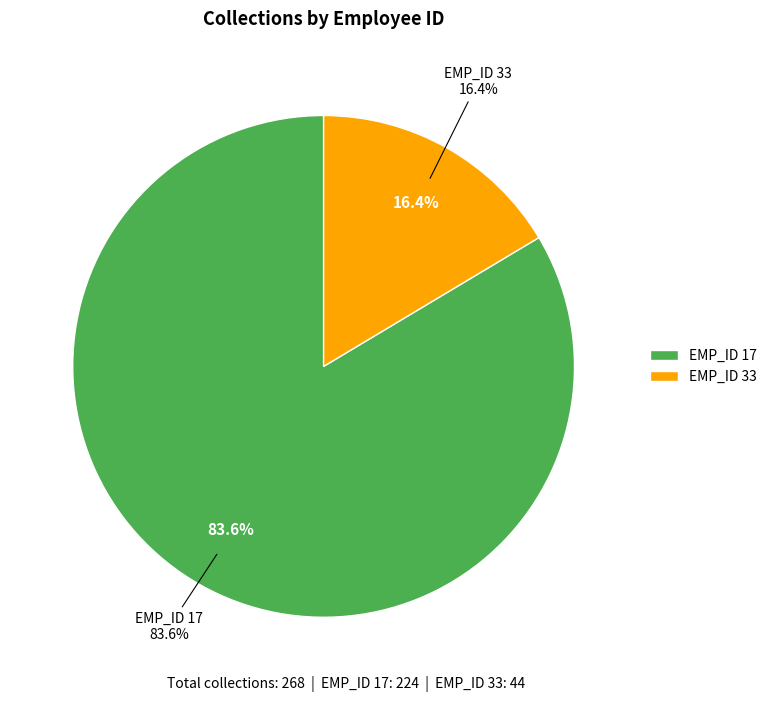

Between EMP_ID_33 and EMP_ID_17, which is larger?

EMP_ID_17